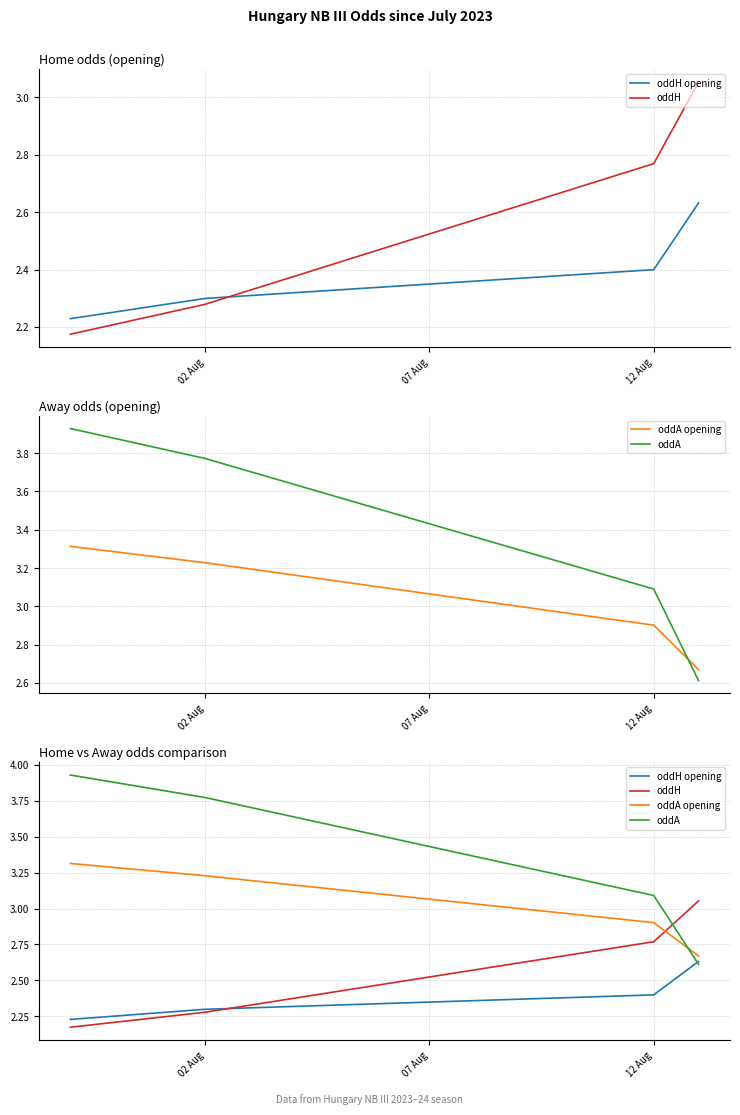

True or false: oddH has more than 1 points higher than both neighbors.

False